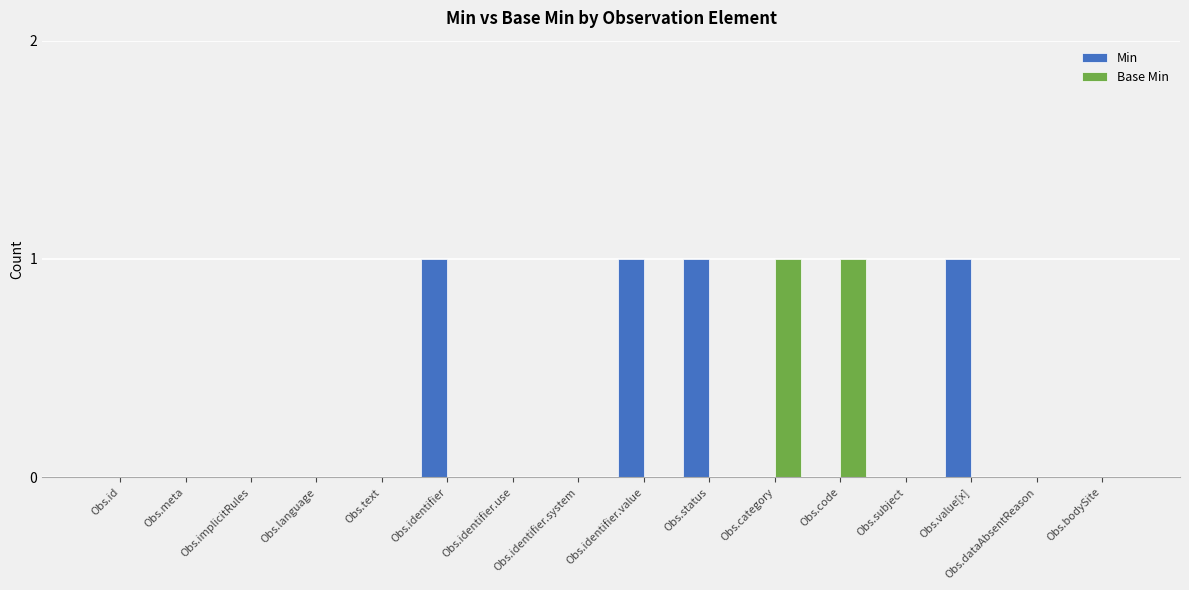

Is it true that Min equals 2 at Obs.identifier.value?

False